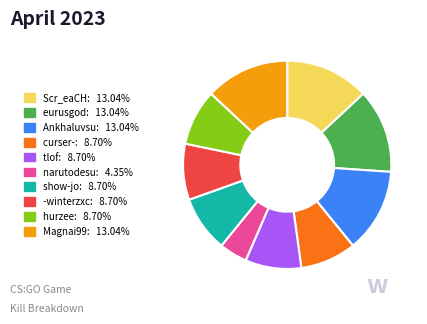

Does tlof account for over 50% of the chart?

No